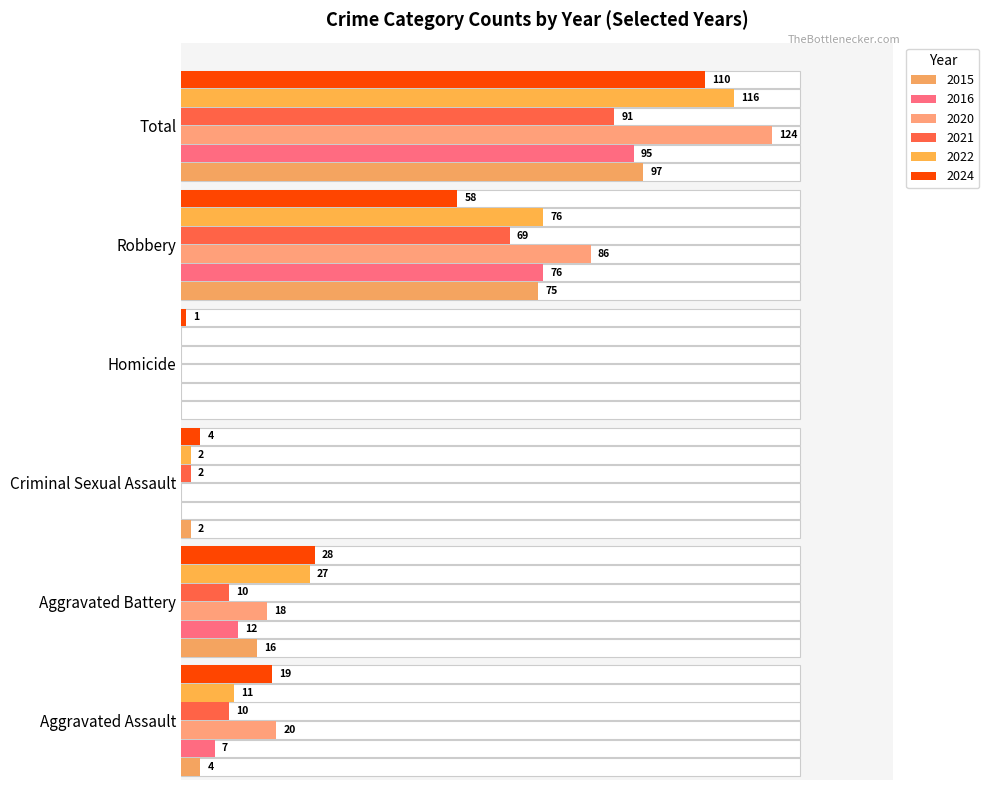

The value of 2021 at Aggravated Battery is 5. True or false?

False